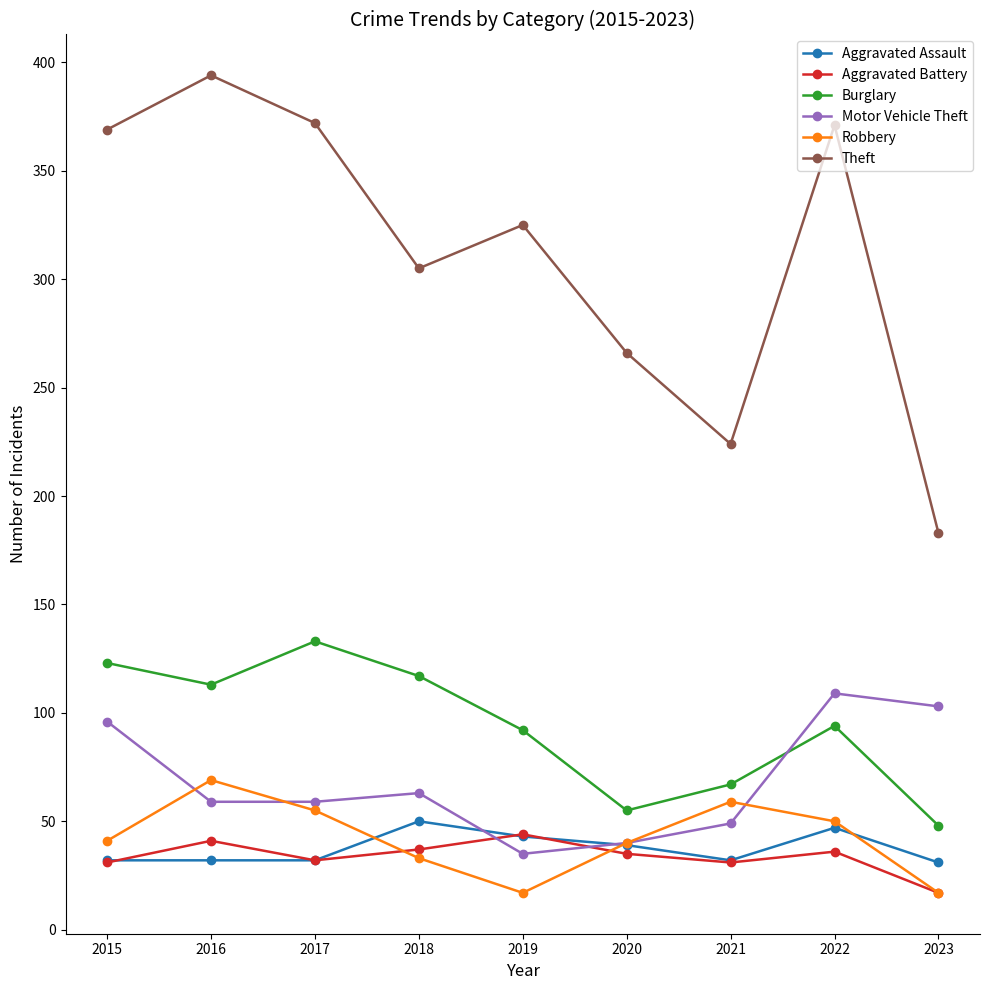

Between 2020 and 2022, which series saw the biggest shift?

Theft